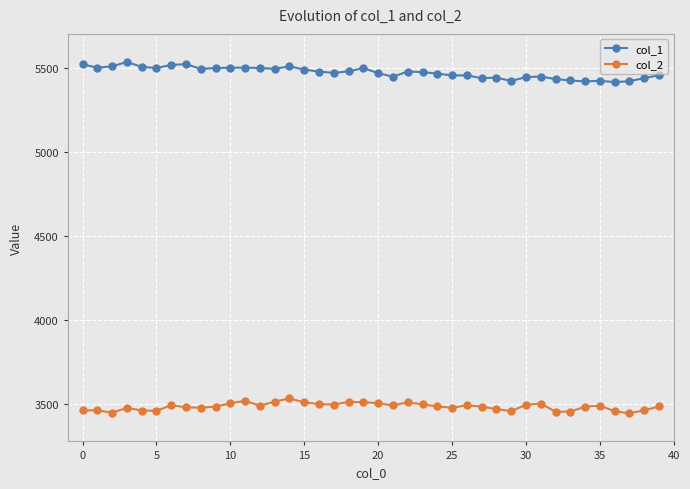

How many values in the col_1 series are below 5481?

20